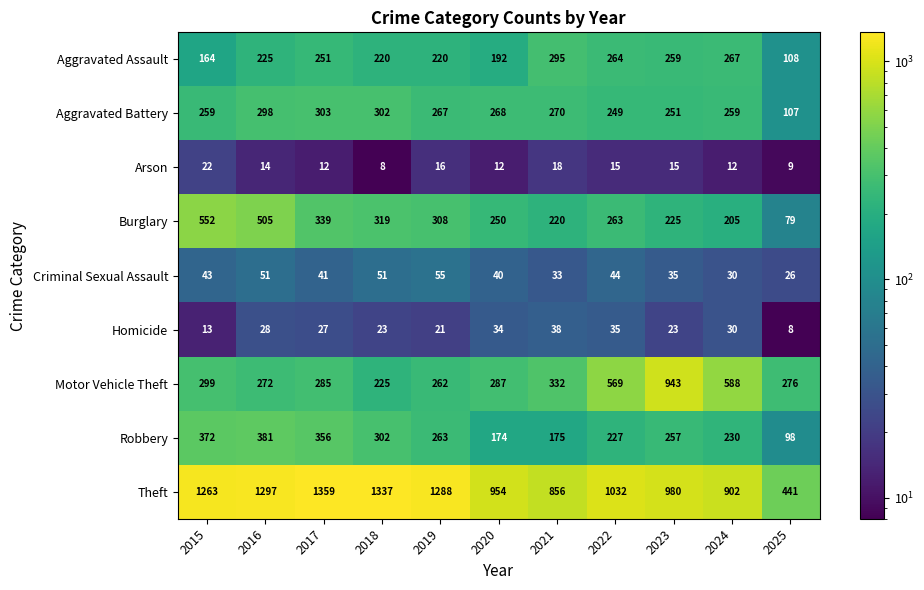

What is the average value of the Homicide series?

25